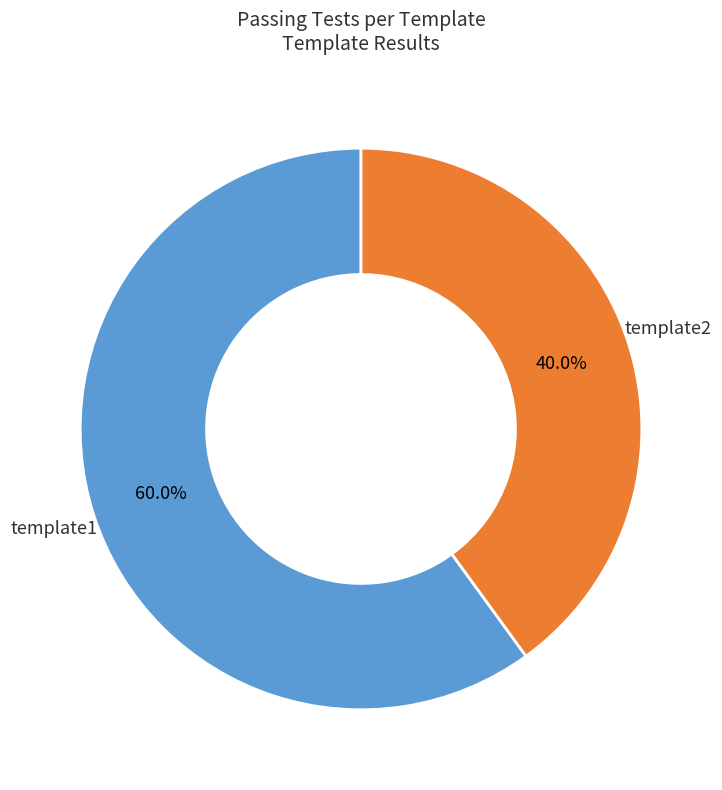

Does any single category account for the majority?

Yes